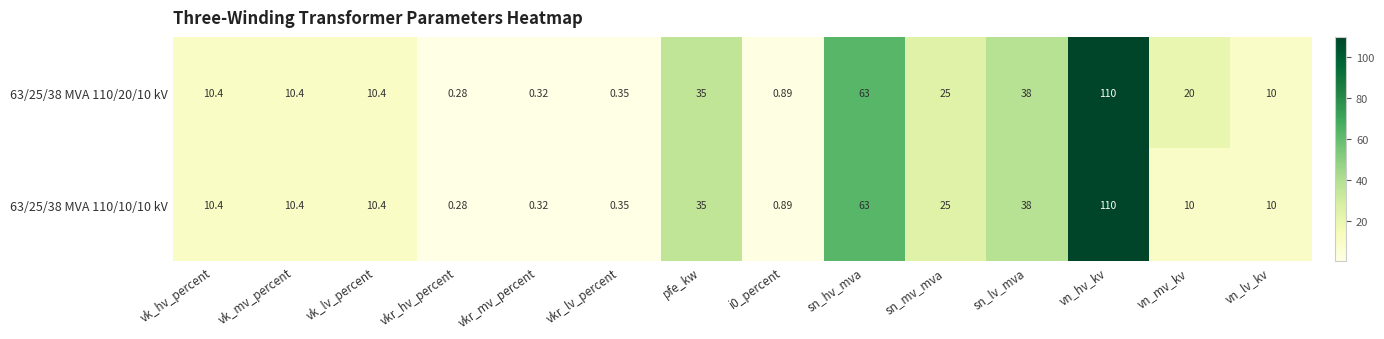

Which category has the lowest value in the 63/25/38 MVA 110/20/10 kV series?

vkr_hv_percent